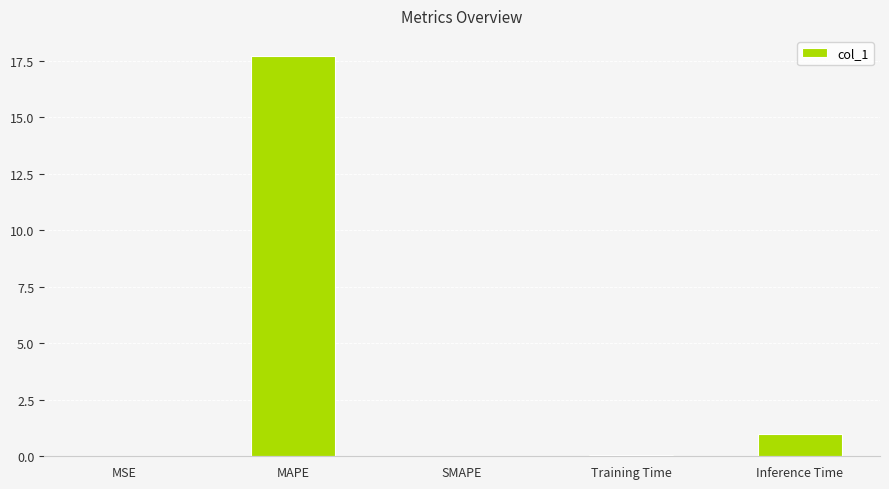

Is it true that the value at MAPE is 11.3?

False